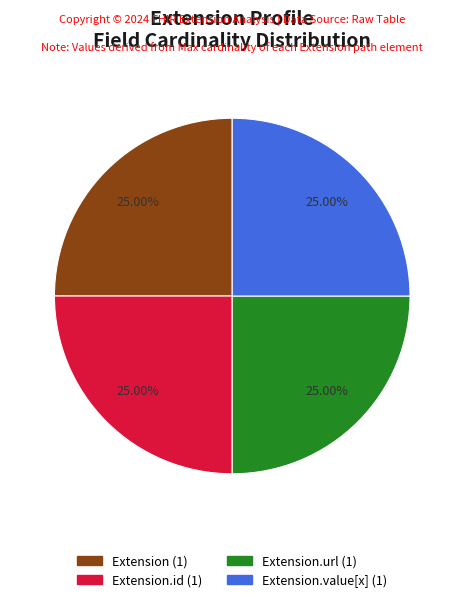

Is there a majority slice in this chart?

No